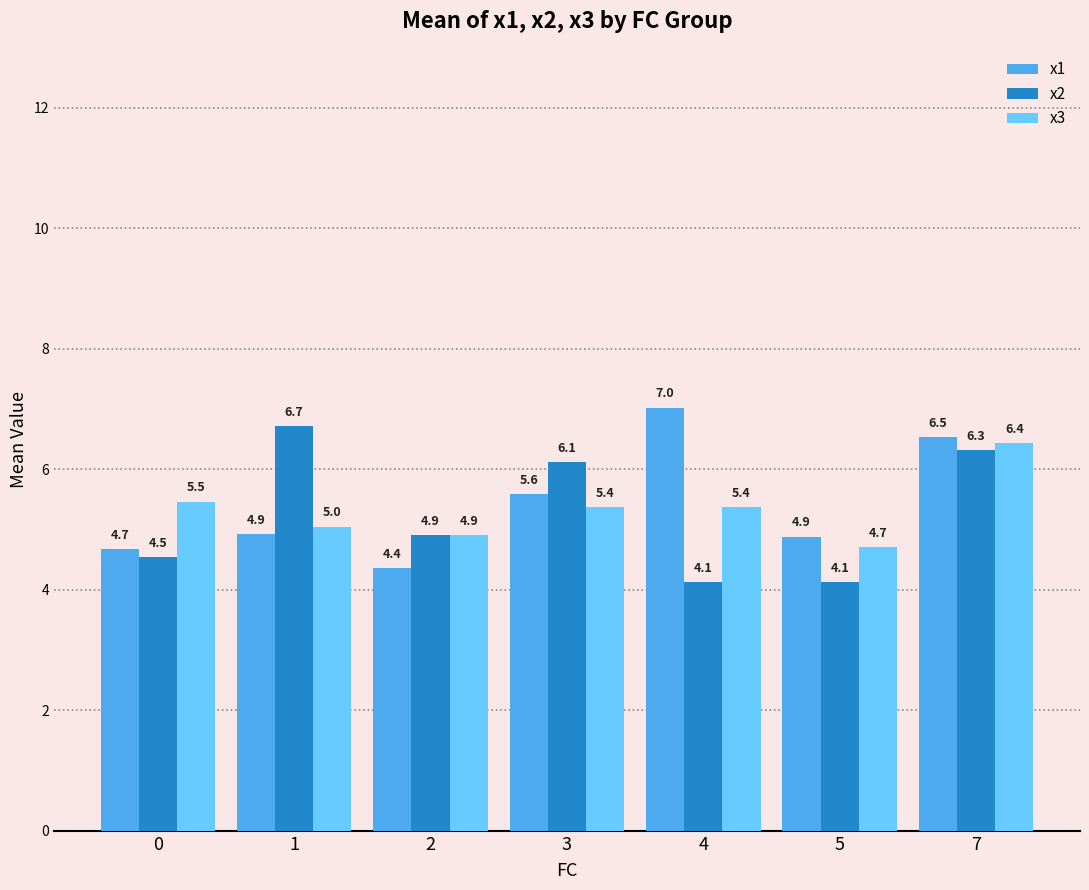

What is the value of the x3 bar at the 6th from the left?

4.7